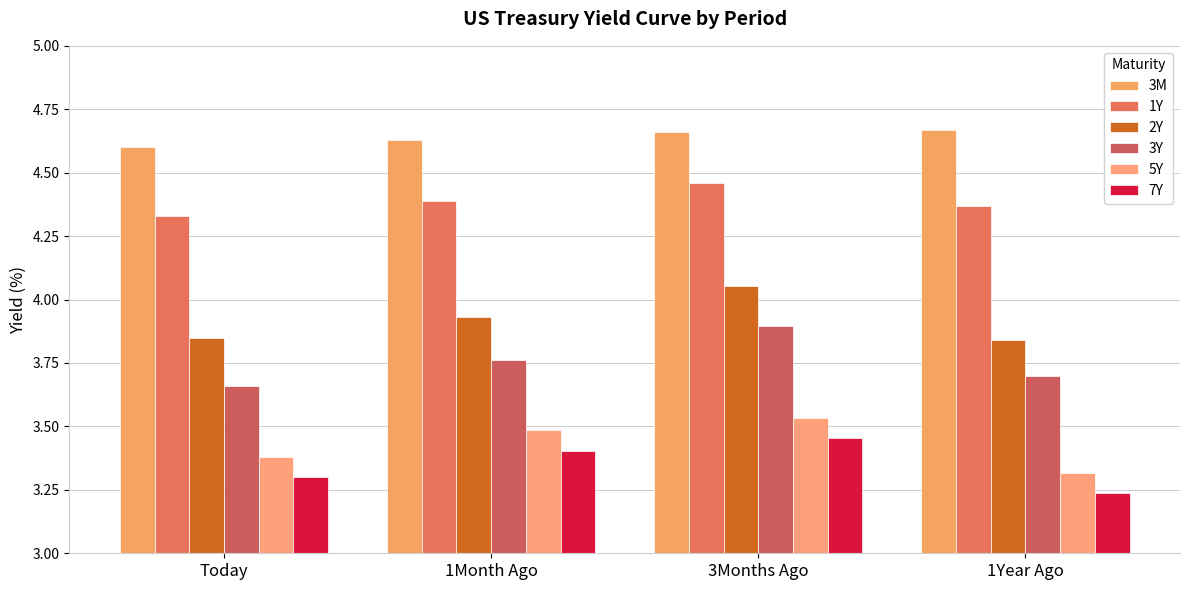

Does the chart contain any negative values?

No